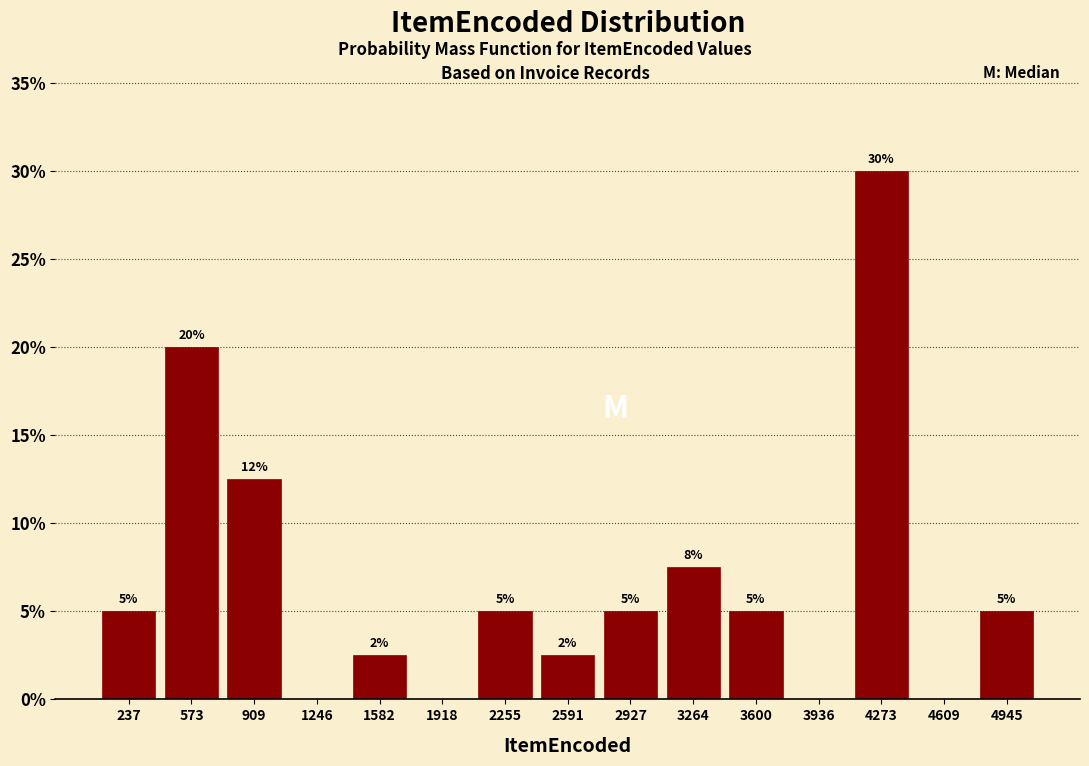

Which range on the x-axis has the tallest bar?

4100 to 4450